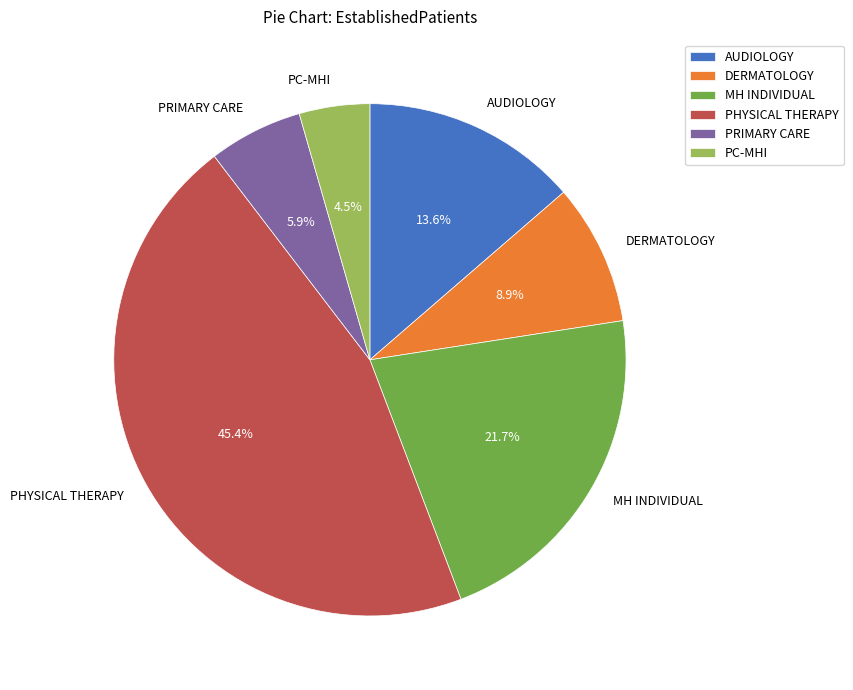

To the nearest percent, what is the average slice percentage?

17%